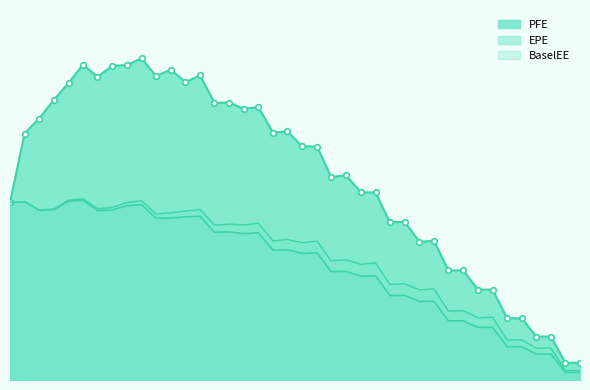

True or false: EPE and BaselEE cross at least once.

False